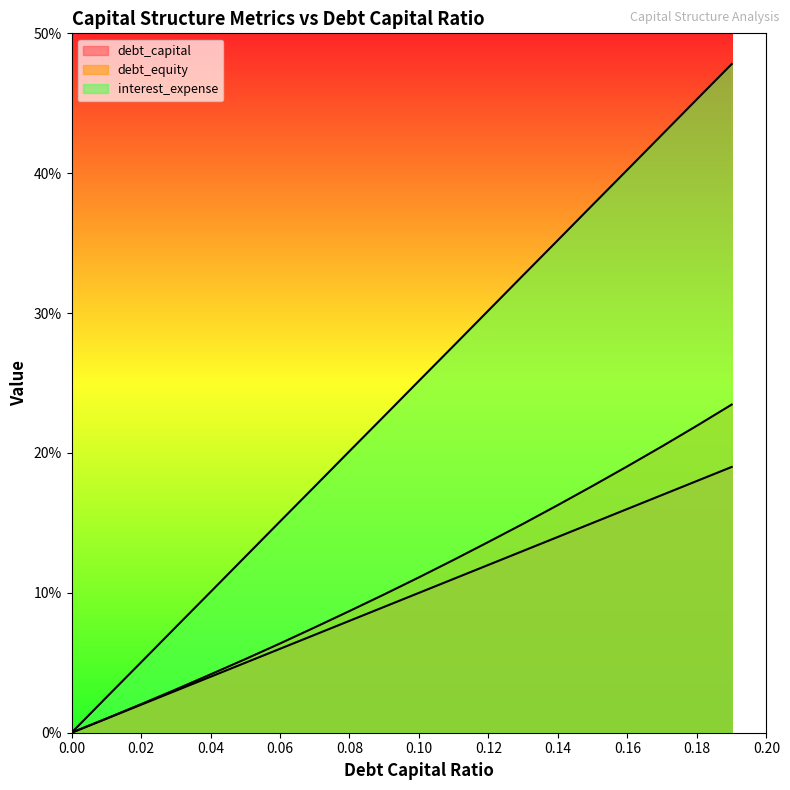

True or false: interest_expense has a value of -0.2 at 0.0.

False